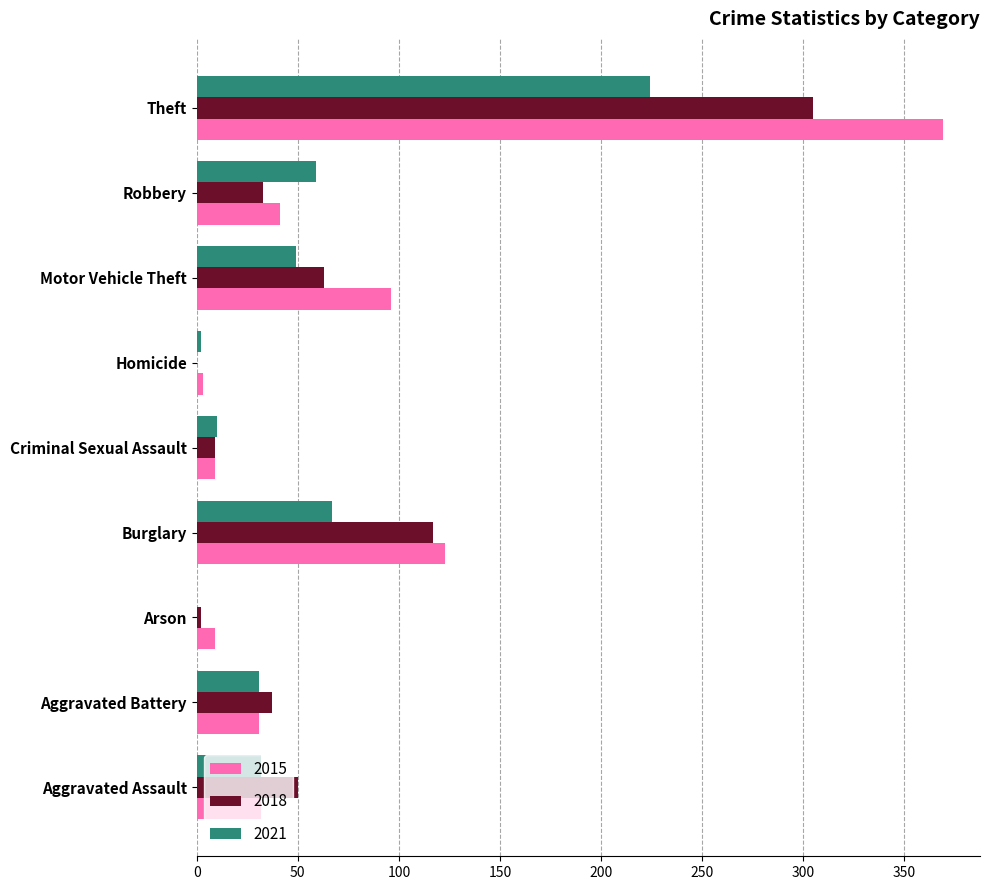

What is the sum of the 2021 values at Motor Vehicle Theft and Aggravated Assault?

81